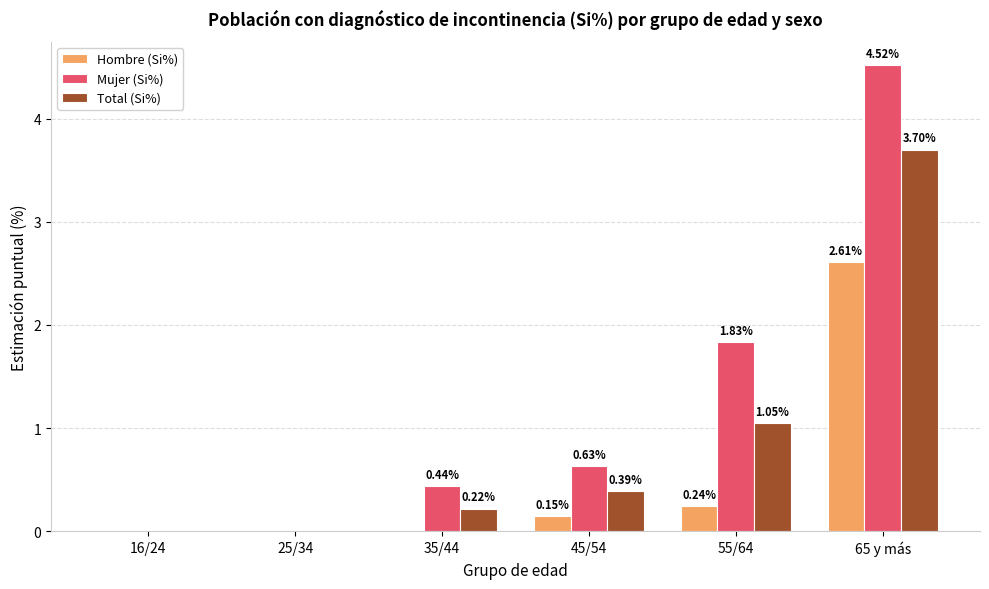

Between 25/34 and 45/54, which series saw the biggest shift?

Mujer (Si%)